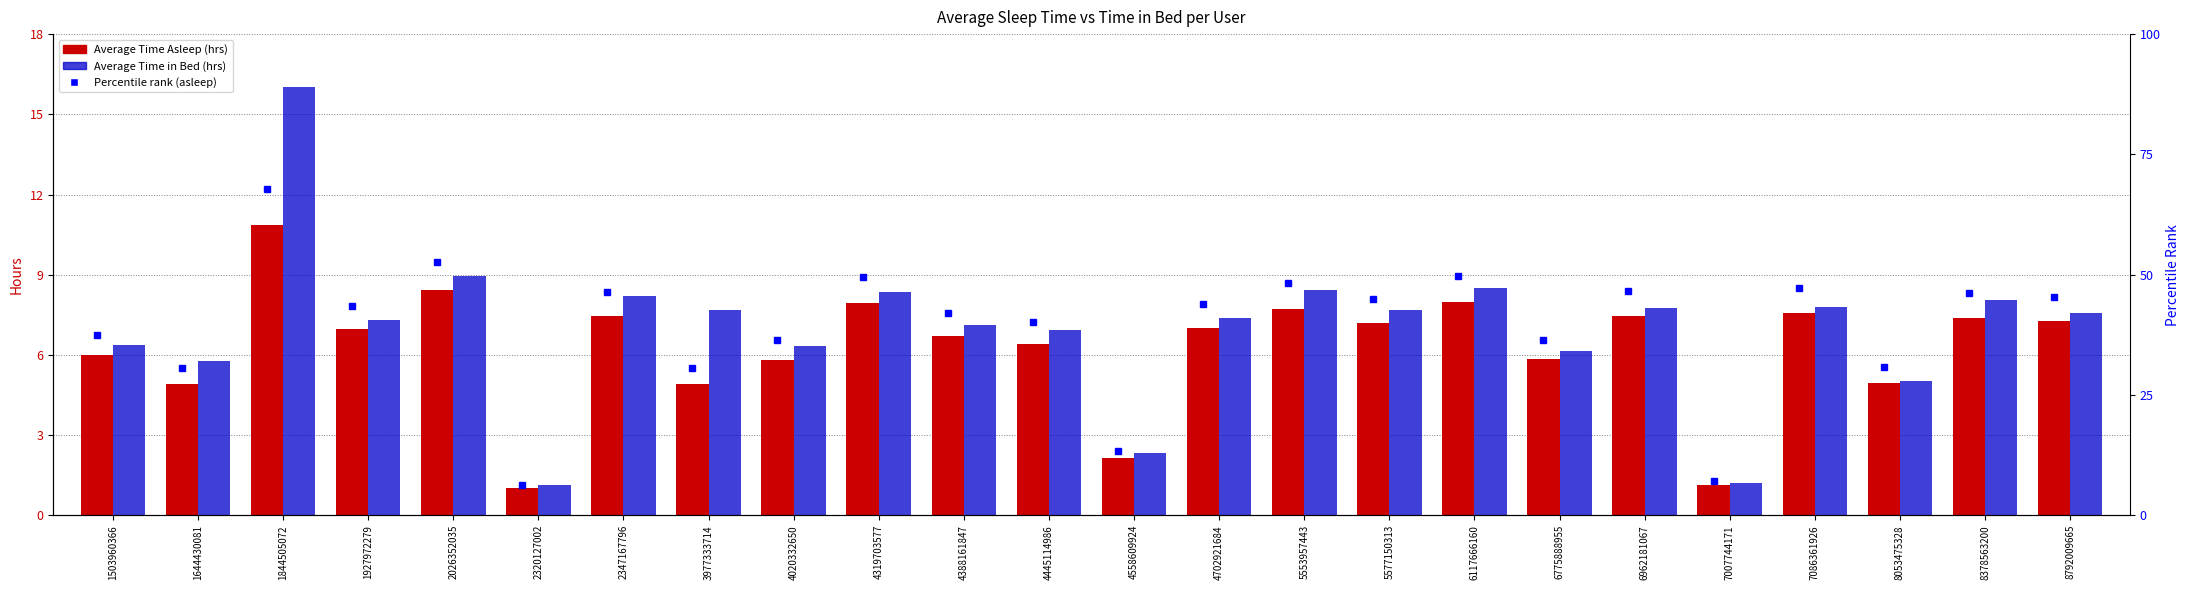

At which category does the chart reach its minimum across all series?

2320127002